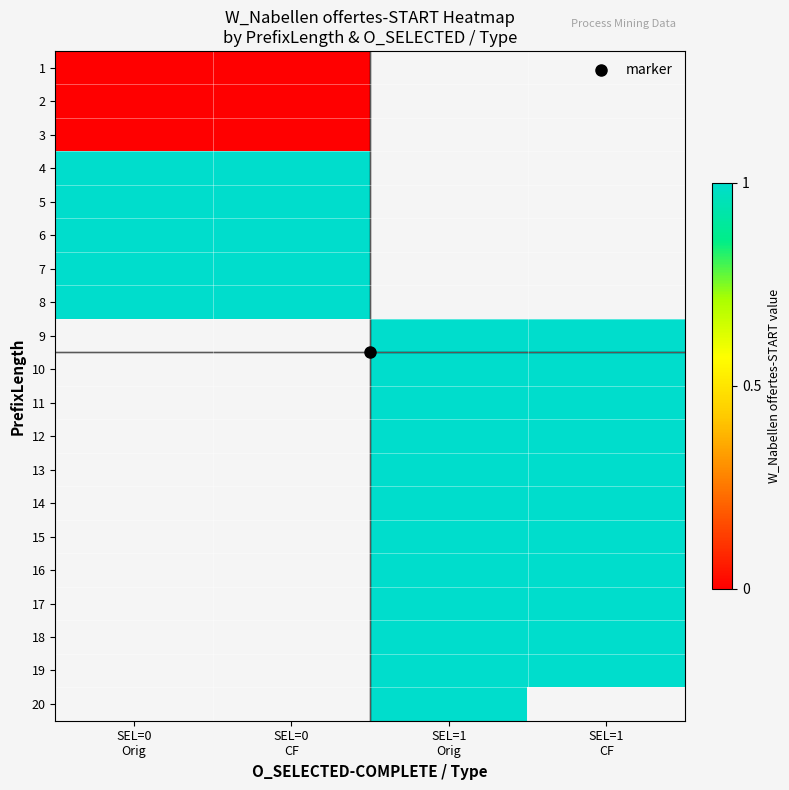

True or false: 20 has a value of 1.0 at SEL=1 Orig.

True